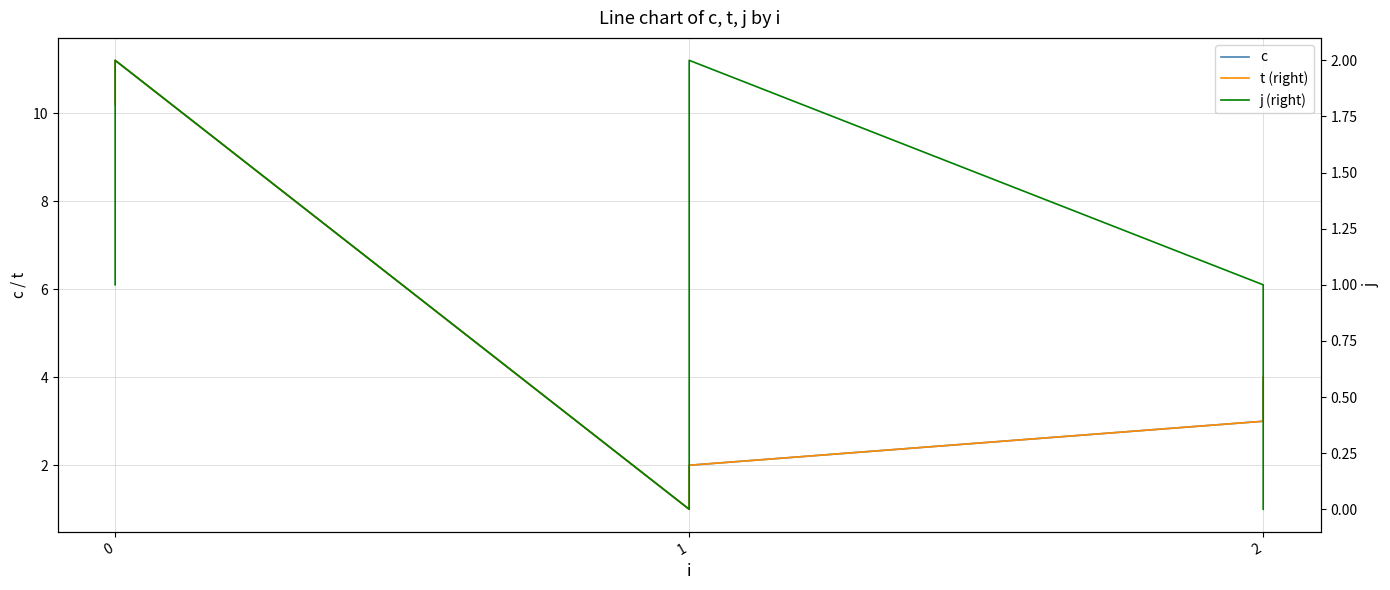

List the labels in order of t (right) value, smallest first.

2, 3, 4, 5, 0, 1